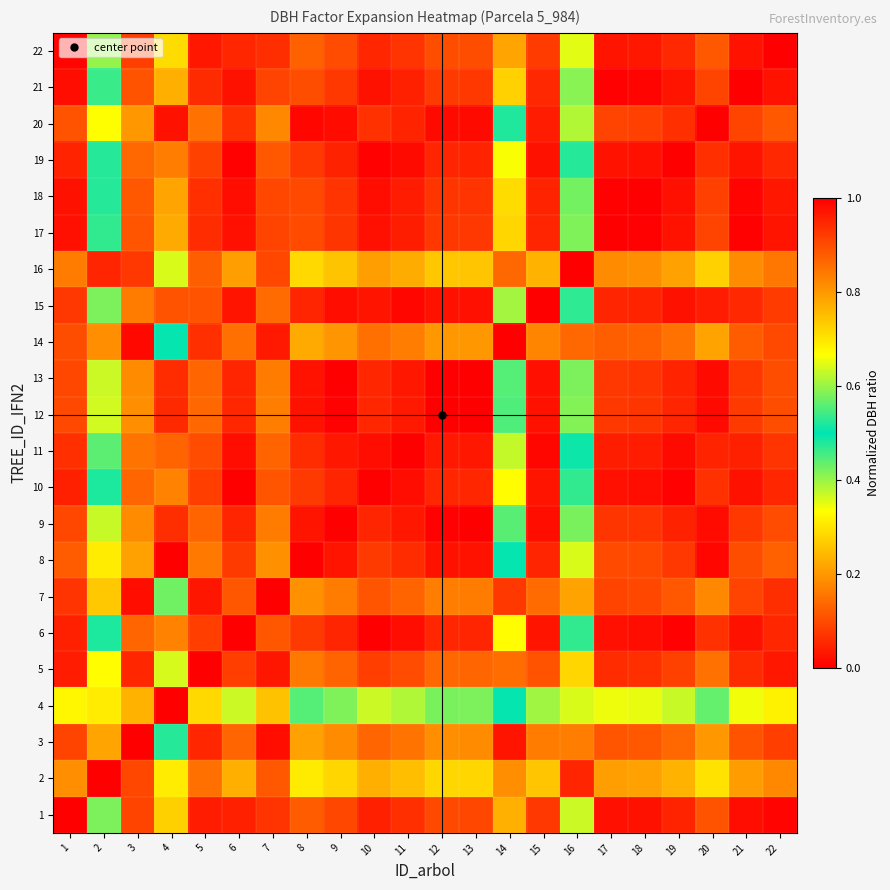

How many distinct data groups are displayed?

22